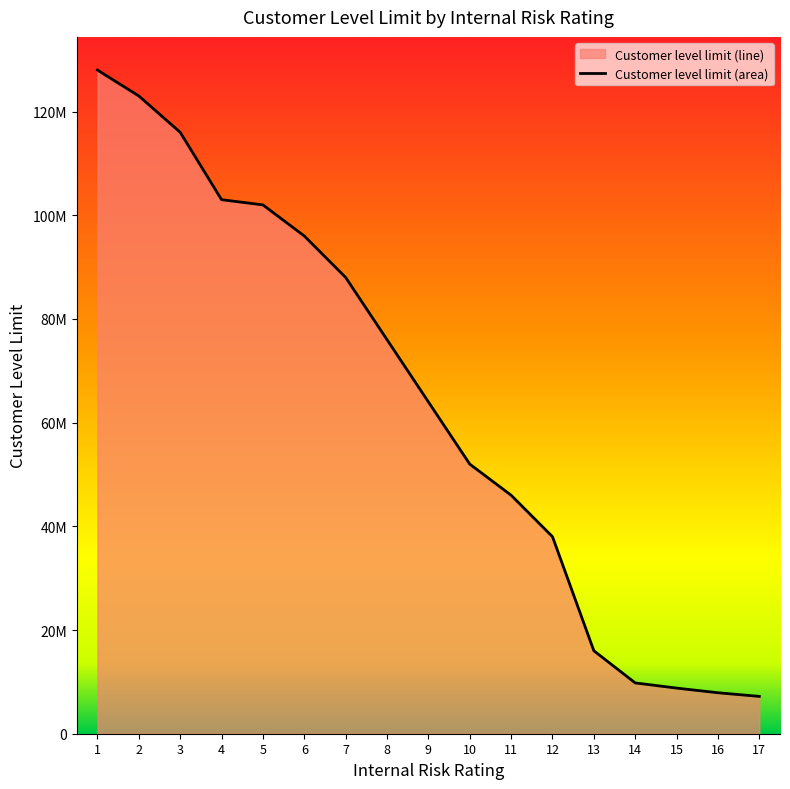

What is the change in value from 8 to 13?

-60000000